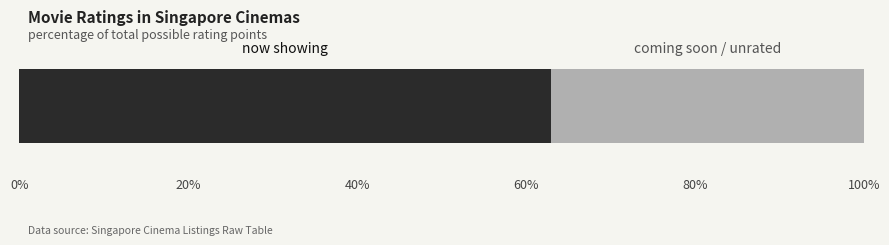

How many series are shown in this chart?

2